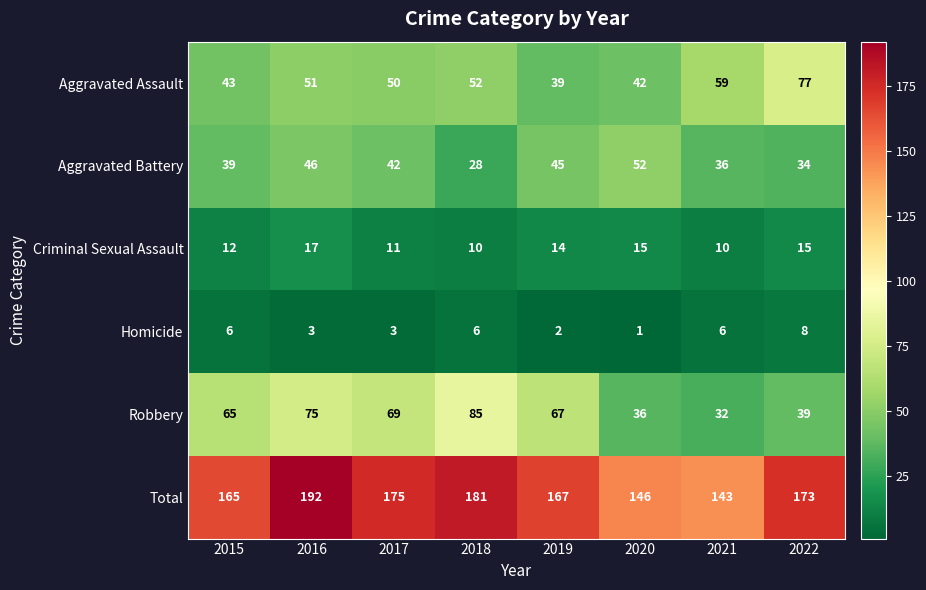

What is the sum of the Criminal Sexual Assault values at 2015 and 2019?

26